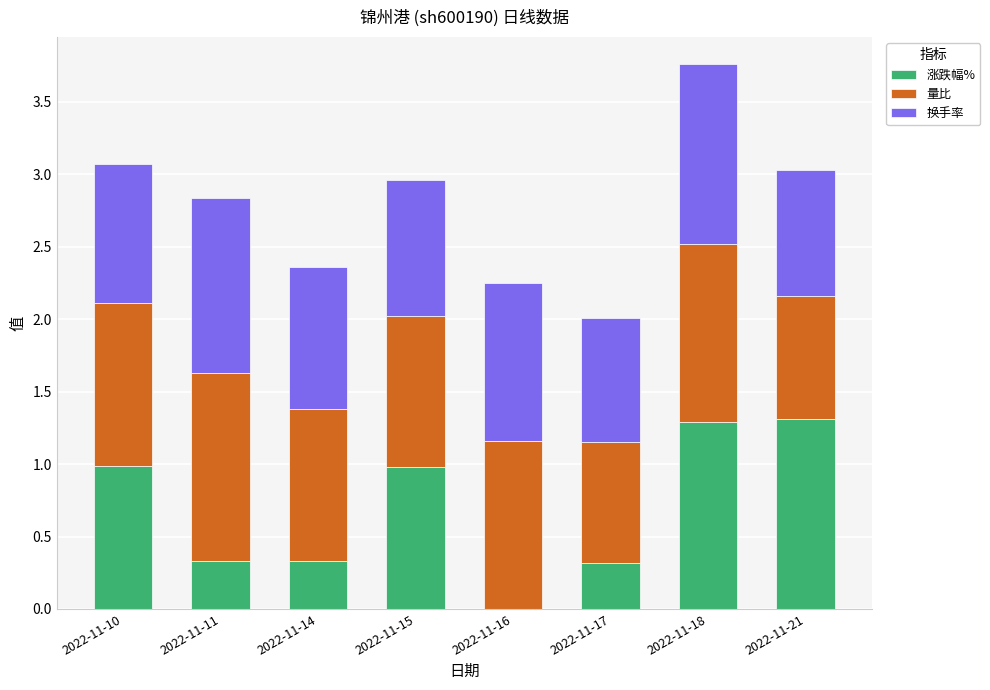

The value of 涨跌幅% at 2022-11-14 is 0.3. True or false?

True